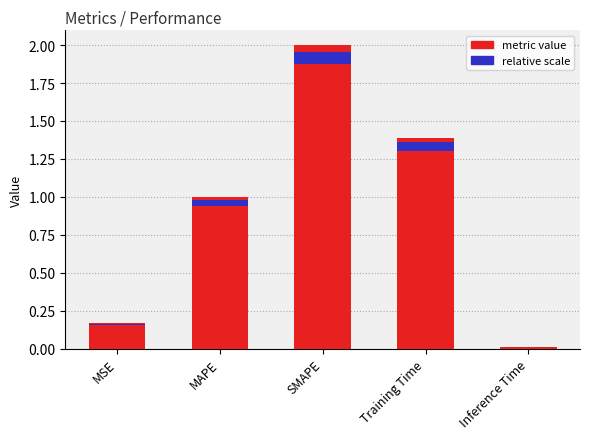

What is the difference between the values at MSE and SMAPE?

1.8